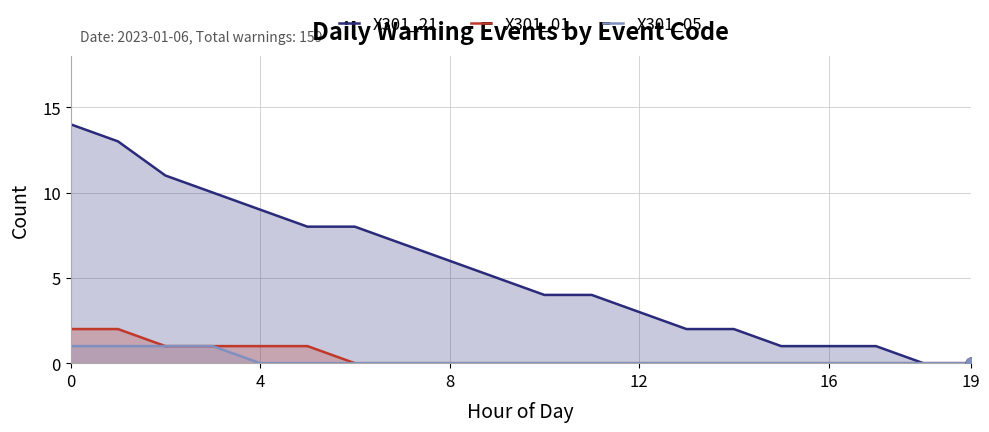

Which series reaches the maximum Y coordinate?

X301_21